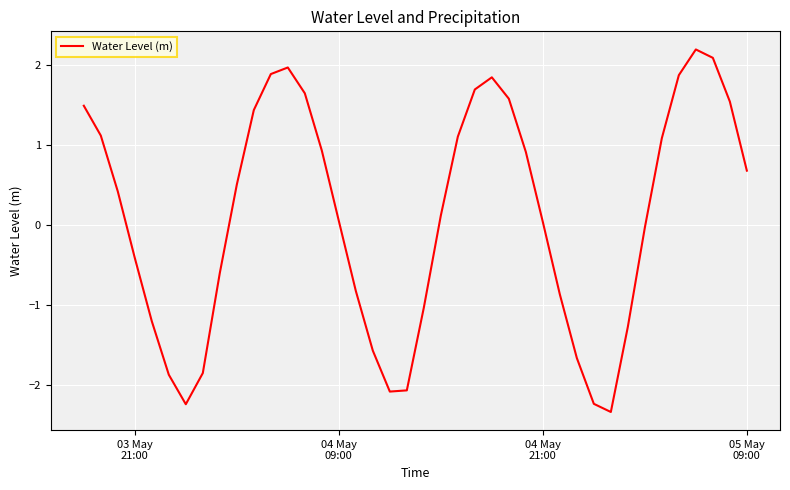

What is the greatest value displayed?

2.2